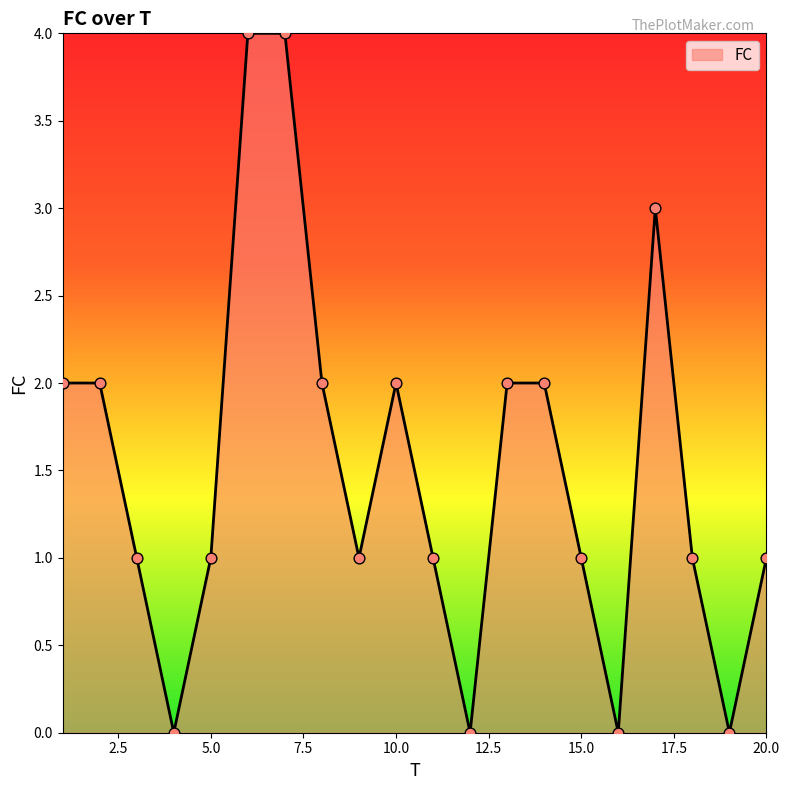

What is the difference between the maximum and minimum values?

4